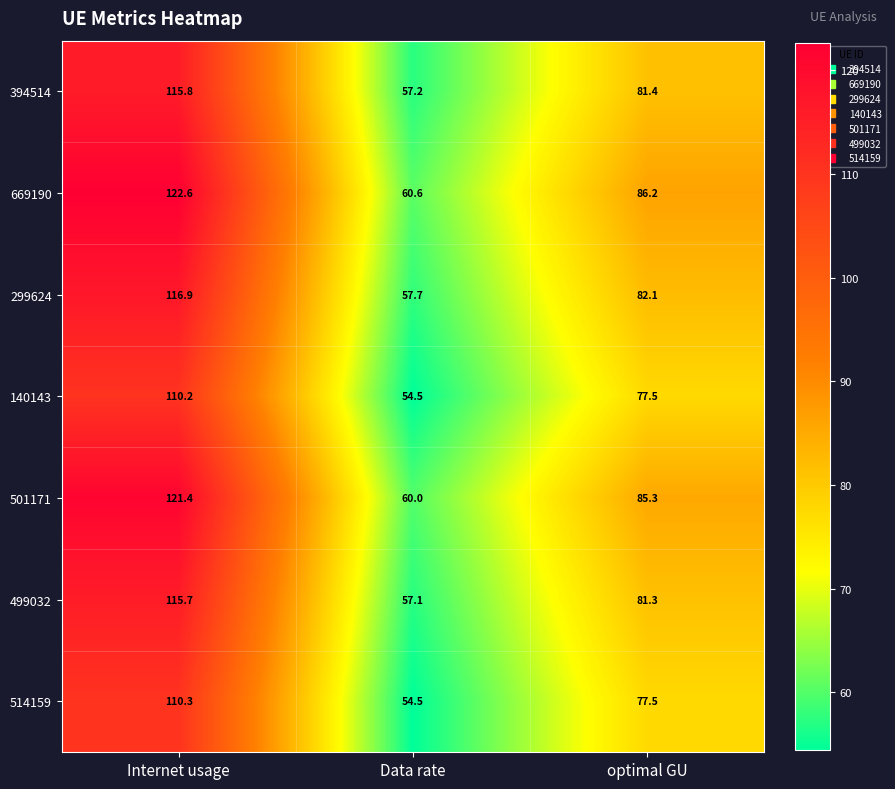

Count the number of categories in the chart.

3